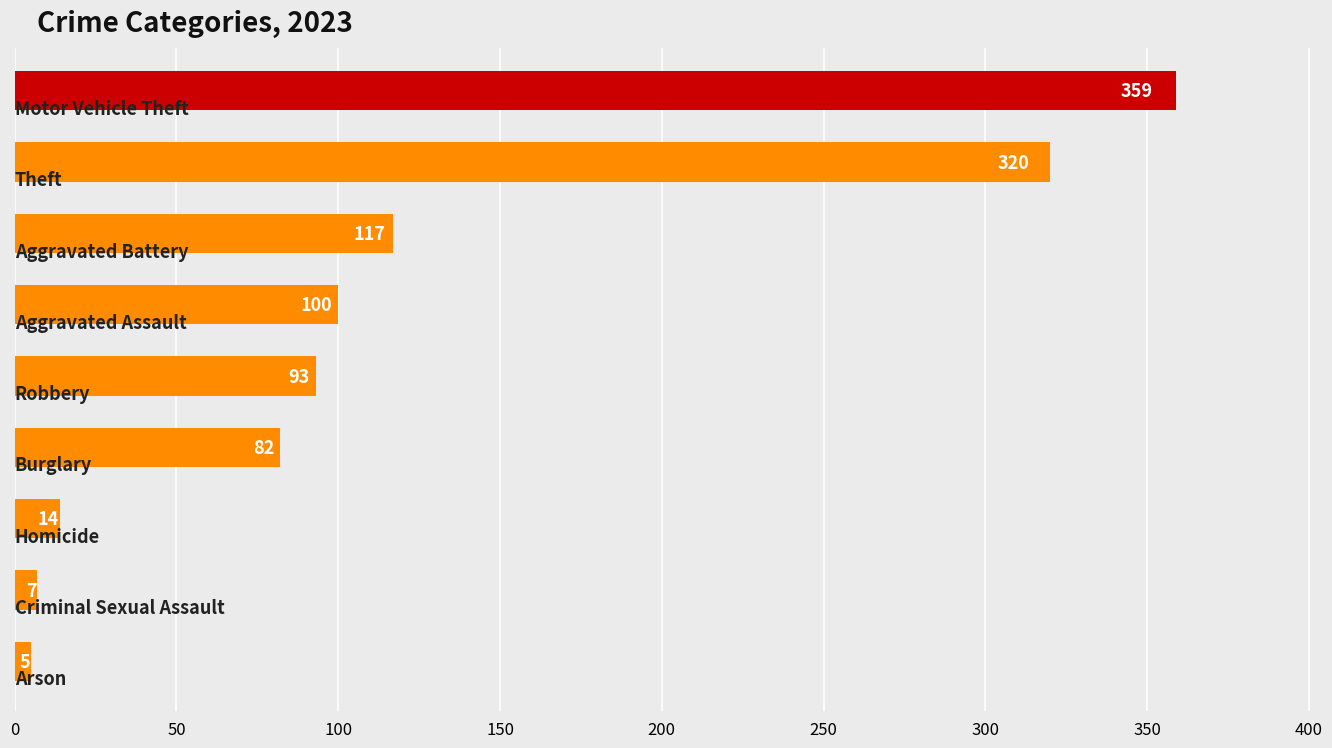

Are the bars horizontal?

Yes